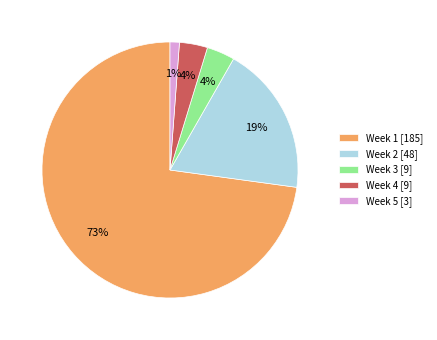

To the nearest percent, what is the difference between the Week 2 [48] and Week 3 [9] slice percentages?

15%